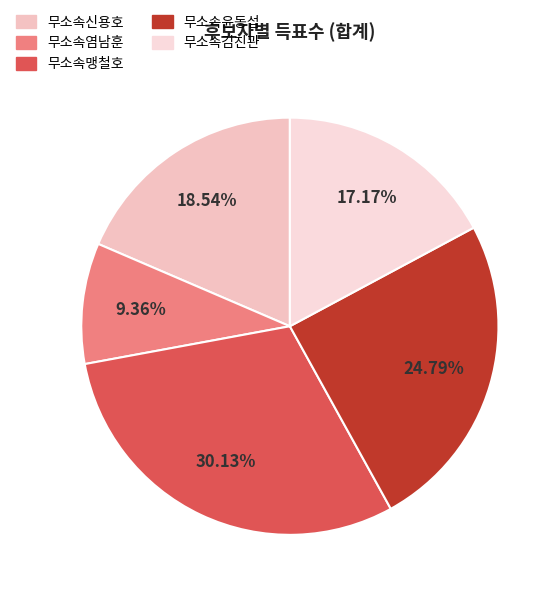

Between 무소속맹철호 and 무소속염남훈, which is larger?

무소속맹철호